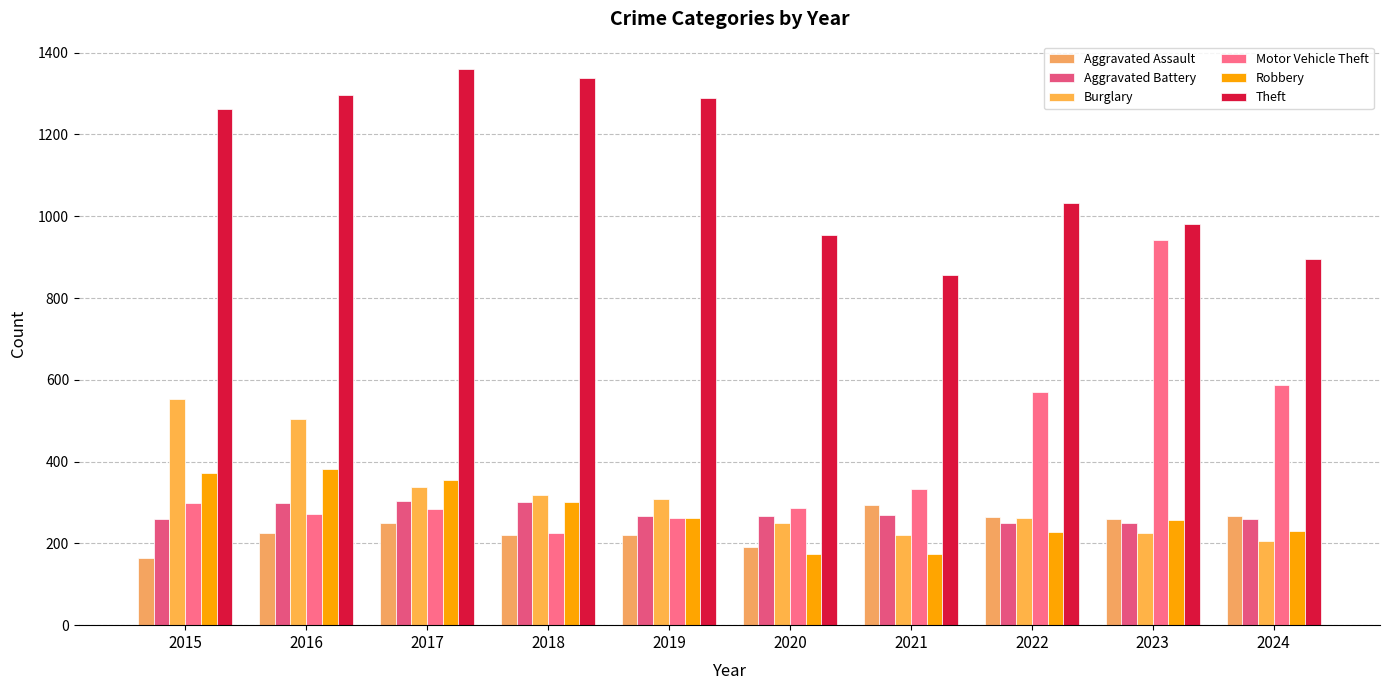

Reading right to left, what are all the values shown in this chart?

Aggravated Assault: 2024=267	2023=259	2022=264	2021=295	2020=192	2019=220	2018=220	2017=251	2016=225	2015=164
Aggravated Battery: 2024=259	2023=251	2022=249	2021=270	2020=268	2019=267	2018=302	2017=303	2016=298	2015=259
Burglary: 2024=206	2023=225	2022=263	2021=220	2020=250	2019=308	2018=319	2017=339	2016=505	2015=552
Motor Vehicle Theft: 2024=587	2023=943	2022=569	2021=332	2020=287	2019=262	2018=225	2017=285	2016=272	2015=299
Robbery: 2024=230	2023=257	2022=227	2021=175	2020=174	2019=263	2018=302	2017=356	2016=381	2015=372
Theft: 2024=895	2023=980	2022=1032	2021=856	2020=954	2019=1288	2018=1337	2017=1359	2016=1297	2015=1263